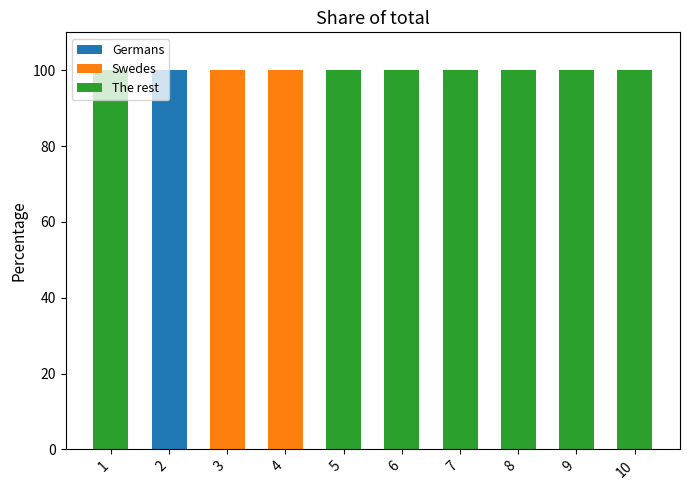

What are all the series names shown in the legend?

Germans, Swedes, The rest